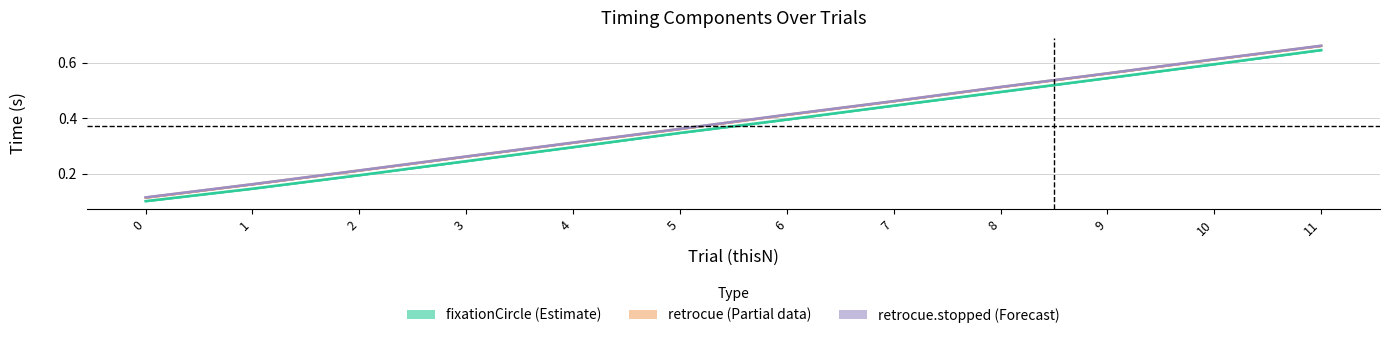

What is the value of the retrocue.stopped (Forecast) point at the 4th from the left?

0.3